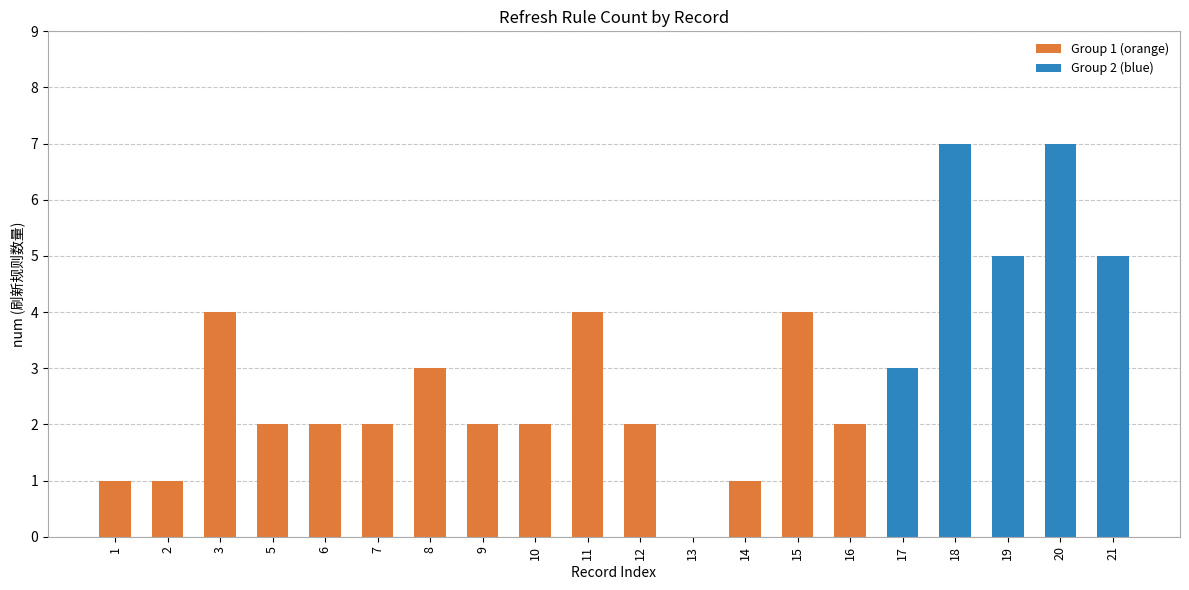

Reading right to left, transcribe all the data shown in this chart.

21=5	20=7	19=5	18=7	17=3	16=2	15=4	14=1	13=0	12=2	11=4	10=2	9=2	8=3	7=2	6=2	5=2	3=4	2=1	1=1